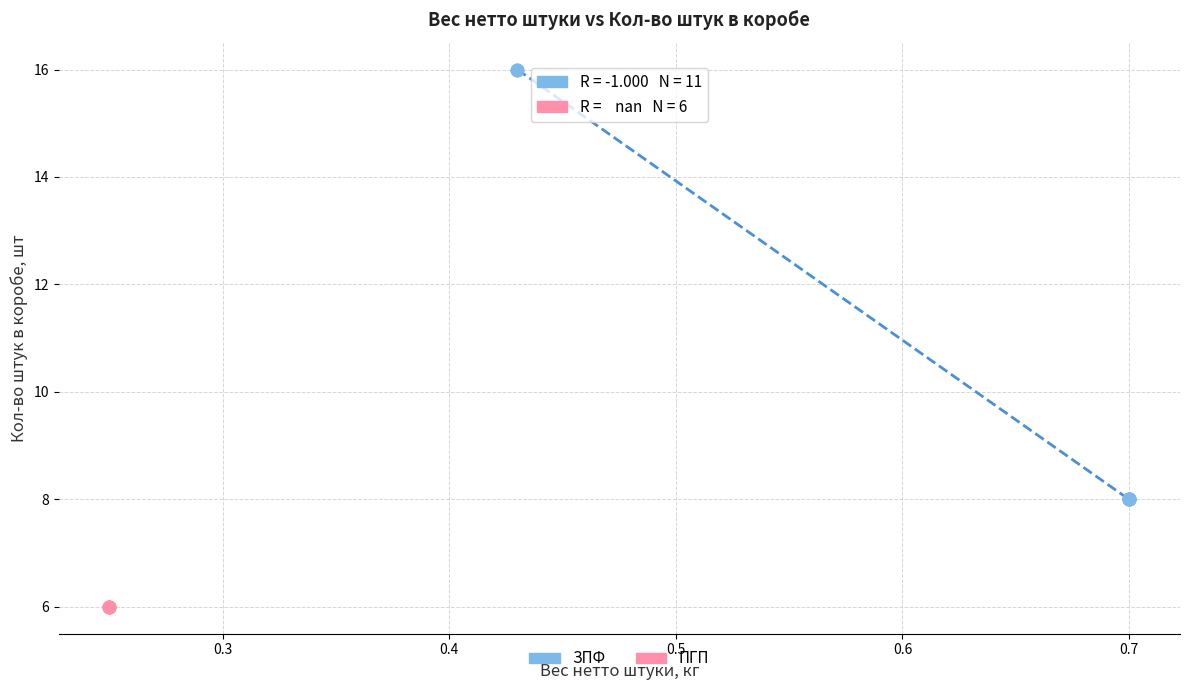

Which series contains the highest Y value?

ЗПФ